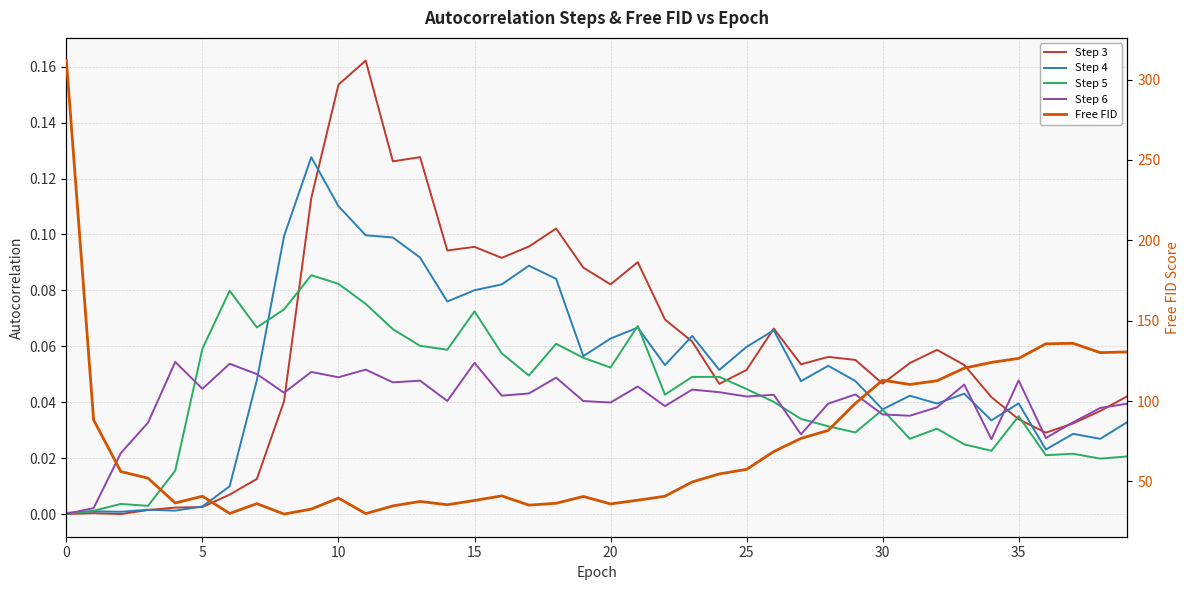

What is the difference between the highest and lowest values at 23?

49.6